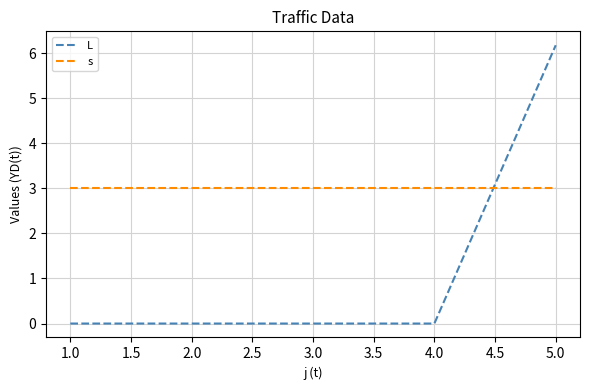

What position from the right is 1.0?

5